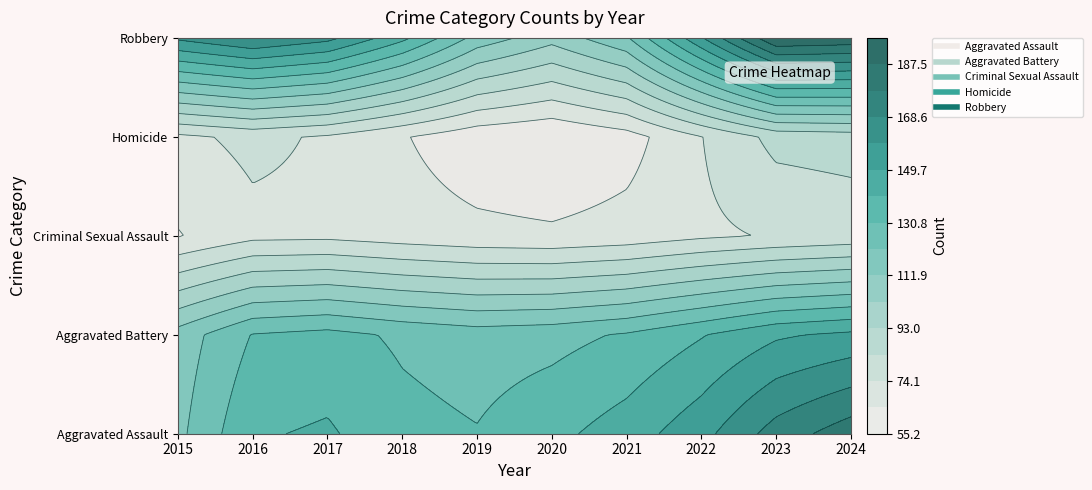

Read the Aggravated Assault value at 2016, to the nearest 10.

150